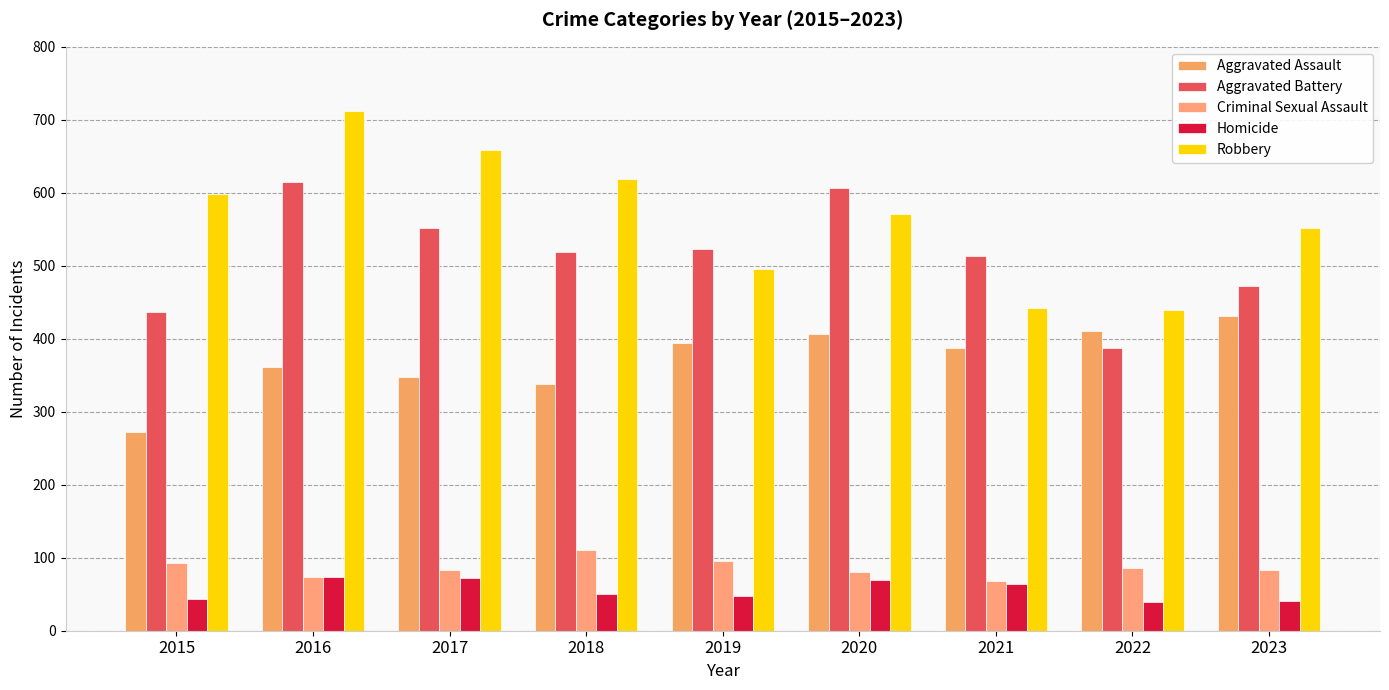

List the labels in order of Homicide value, smallest first.

2022, 2023, 2015, 2019, 2018, 2021, 2020, 2017, 2016